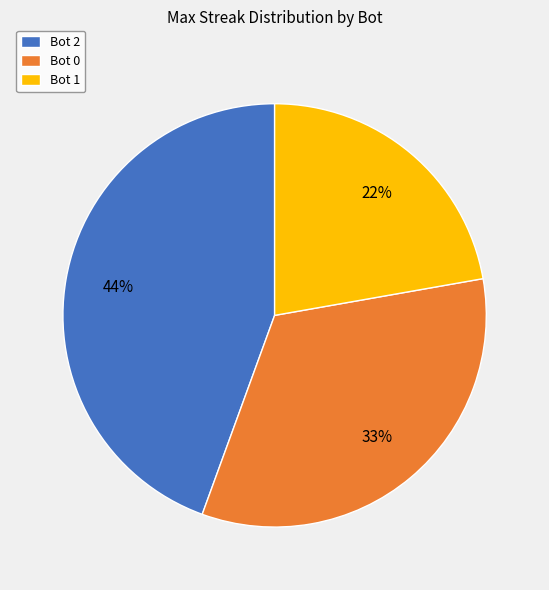

Approximately how many times larger is the value at Bot 2 compared to Bot 0?

1.3